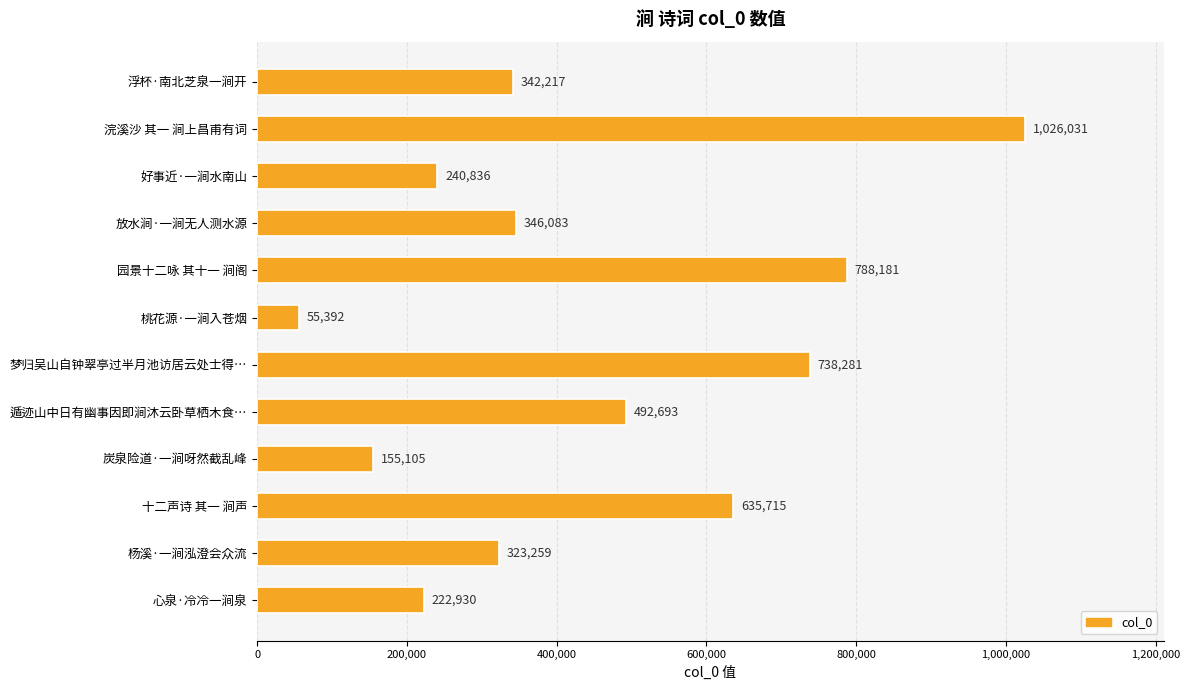

What is the average value?

447227